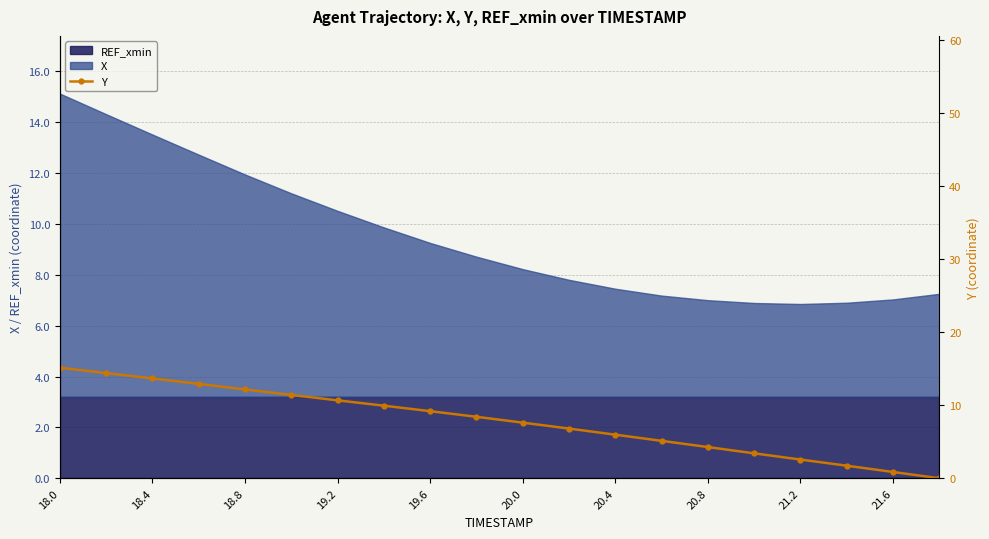

What is the greatest value displayed?

15.1